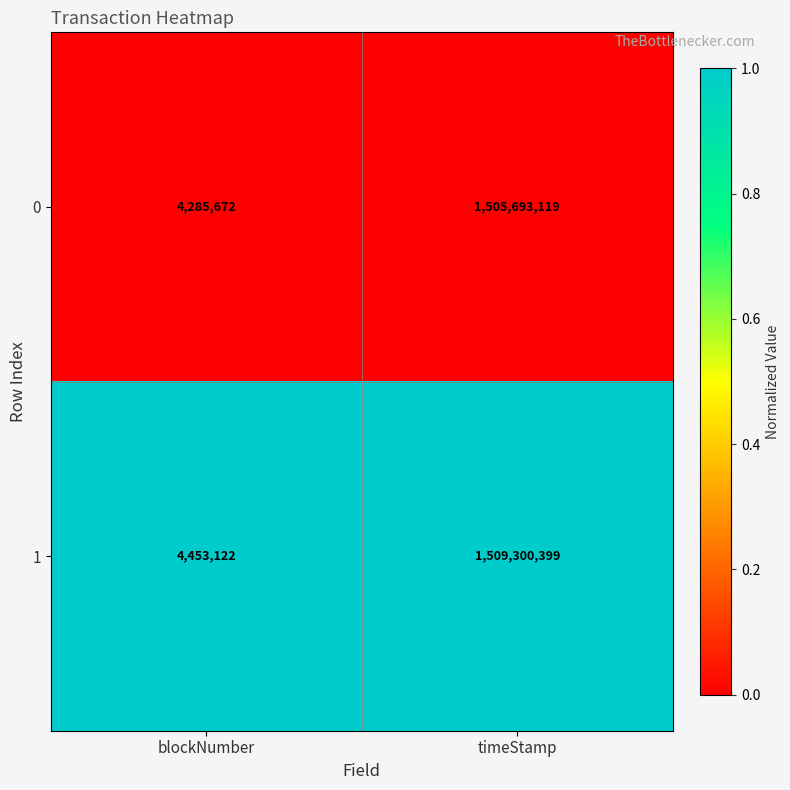

What is the total value across all series at timeStamp?

3014993518